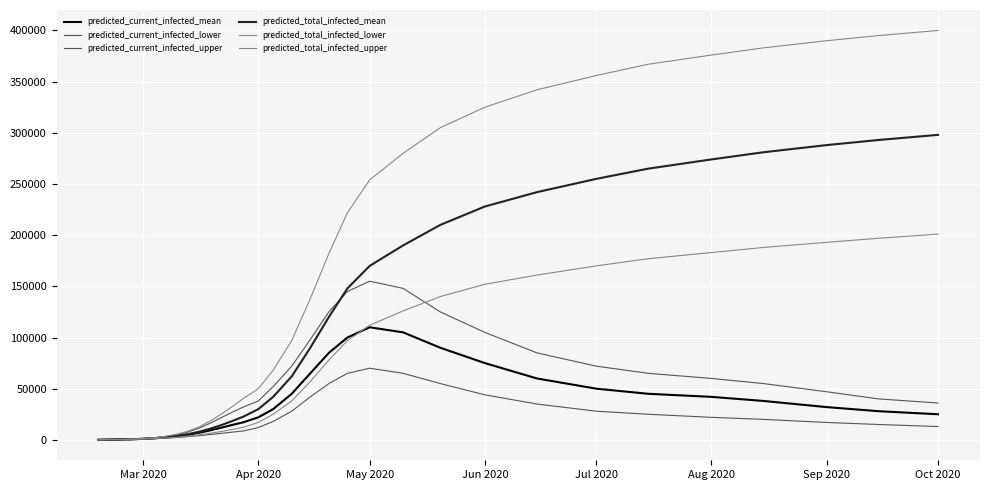

In predicted_current_infected_lower, how many points are higher than both neighbors (excluding endpoints)?

1